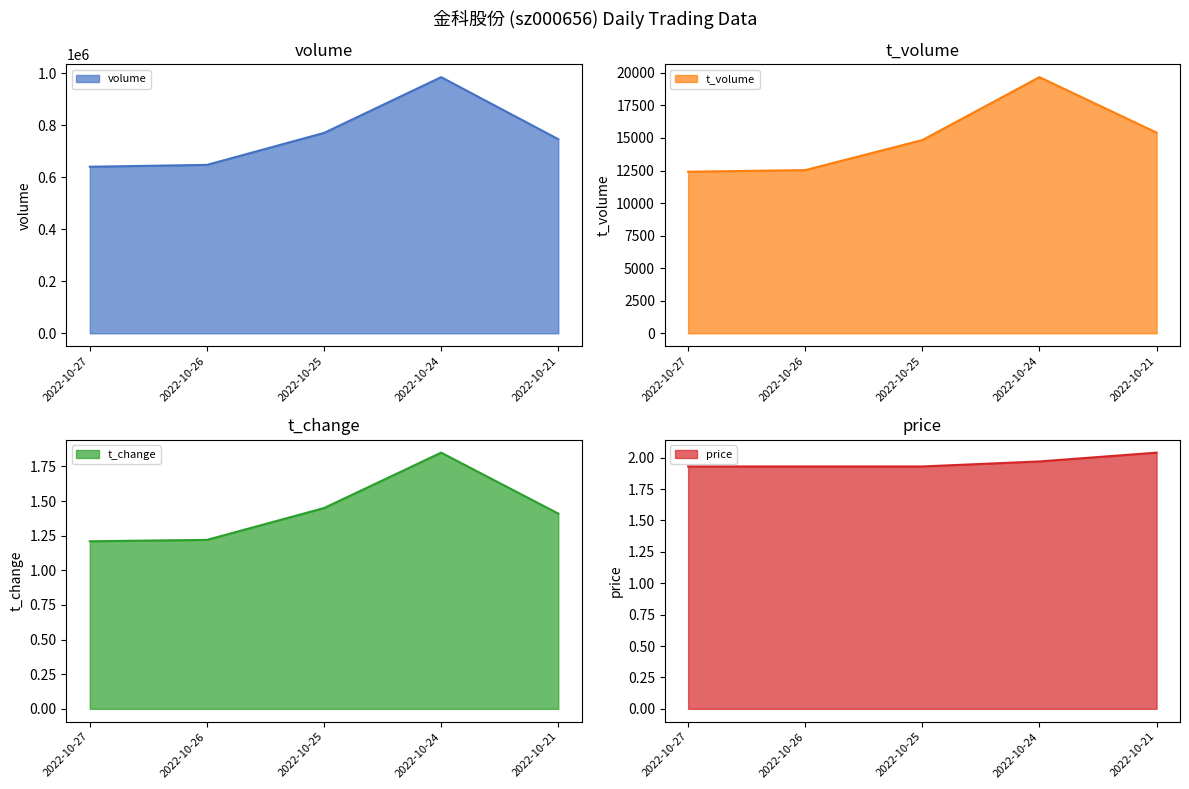

At which label is t_change closest to 1?

2022-10-27